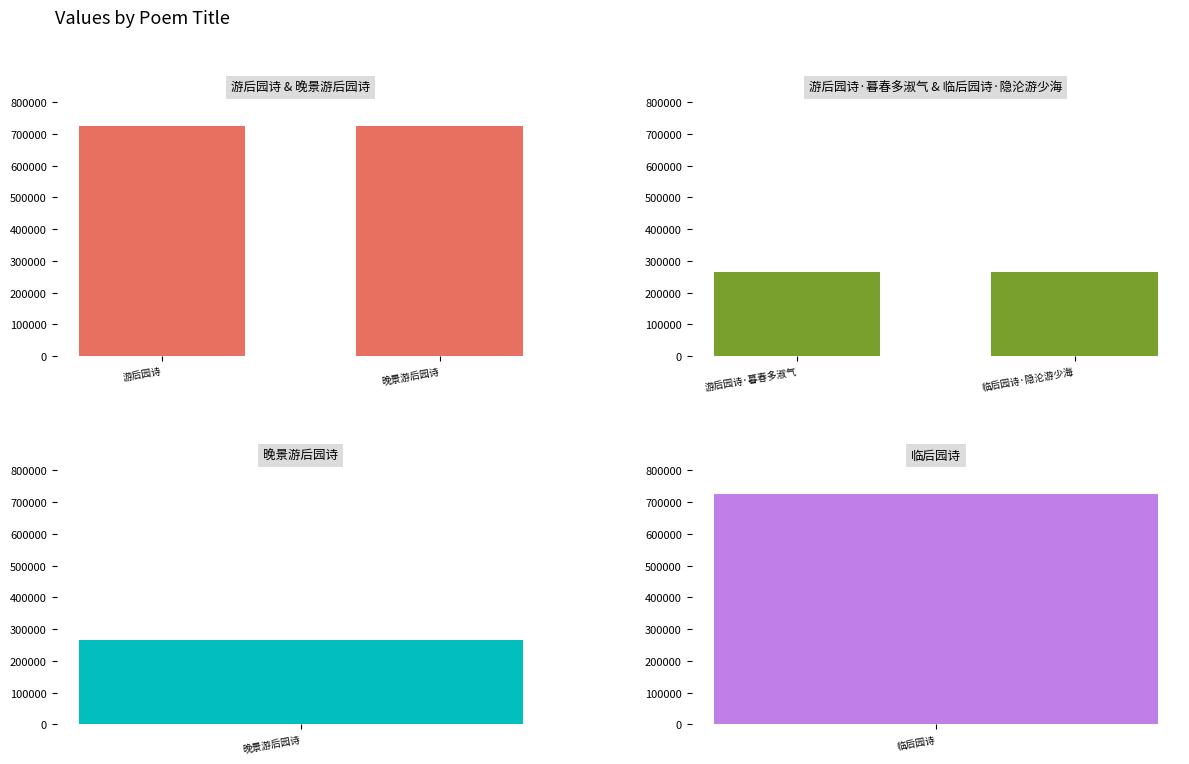

True or false: 游后园诗 & 晚景游后园诗 has a value of 1118965 at 游后园诗.

False